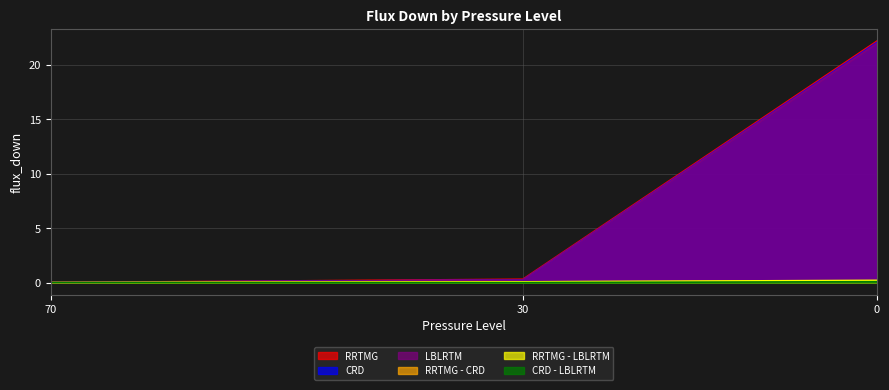

What is the value of the RRTMG - CRD point at the 3rd from the left?

0.1